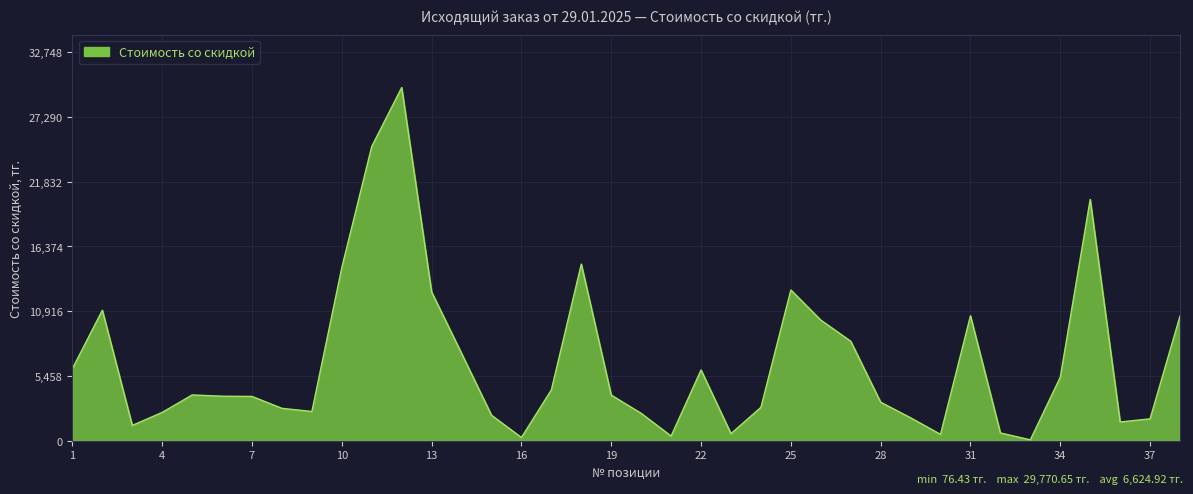

What is the difference between the maximum and minimum values?

29694.2